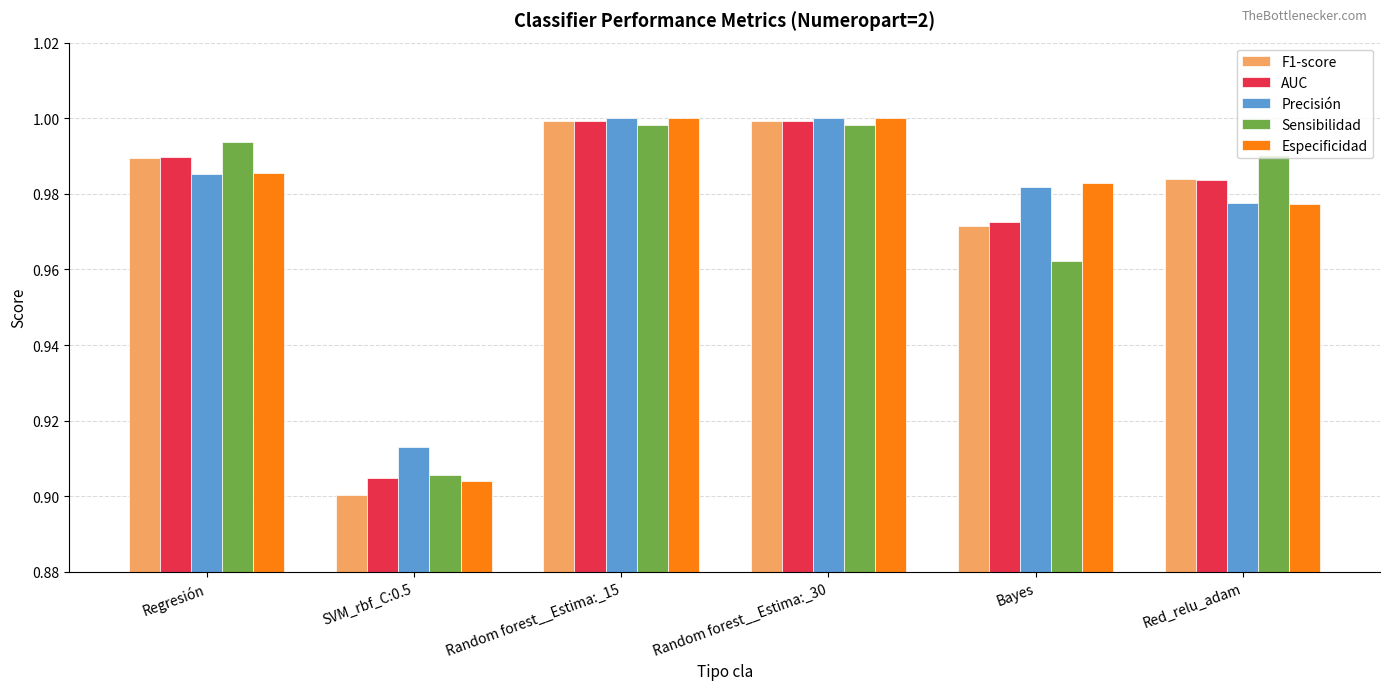

True or false: AUC has a value of 1.0 at Random forest__Estima:_30.

True